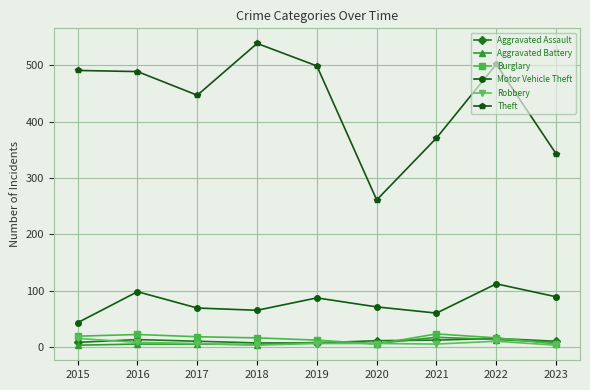

True or false: Aggravated Battery and Theft intersect in this chart.

False